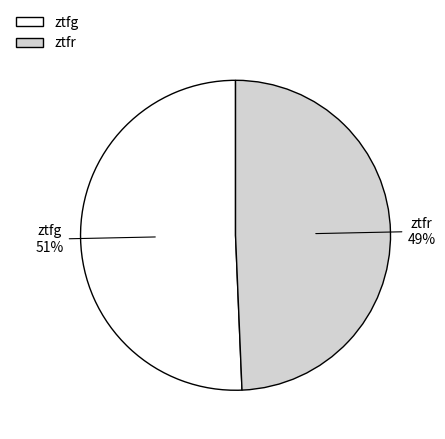

To the nearest percent, what portion does ztfr represent?

49%